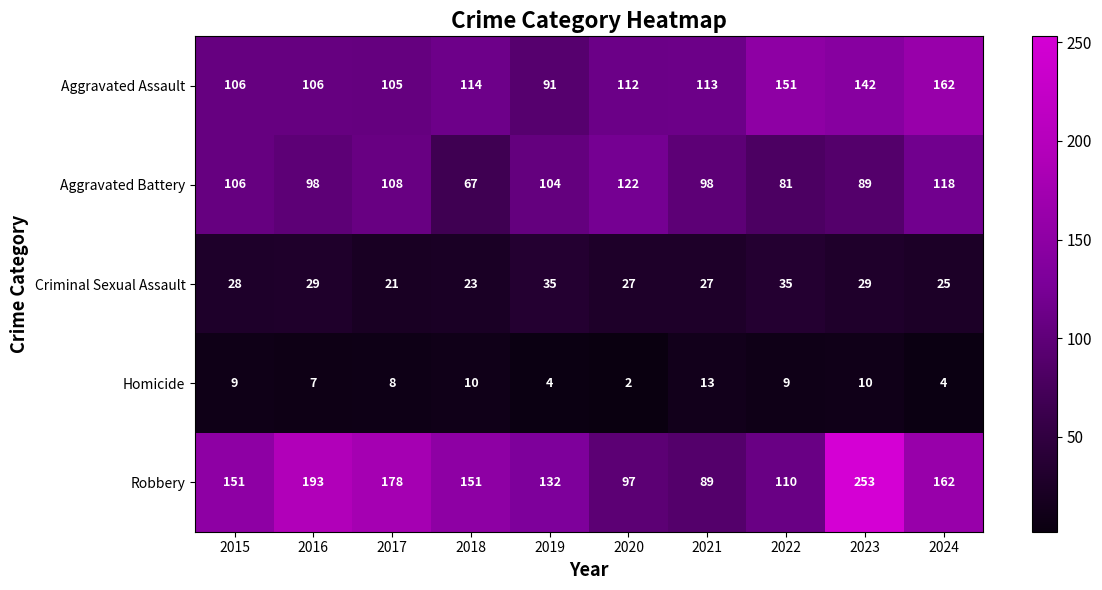

At 2019, list the series in order from largest to smallest.

Robbery, Aggravated Battery, Aggravated Assault, Criminal Sexual Assault, Homicide